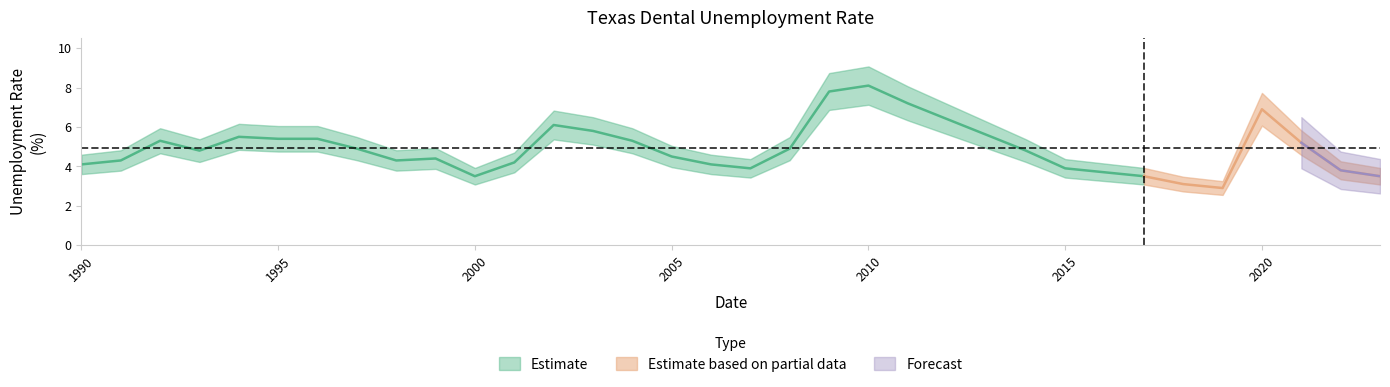

Rank the categories by value from highest to lowest.

20, 19, 21, 30, 22, 12, 13, 23, 4, 5, 6, 2, 14, 31, 7, 18, 3, 24, 15, 9, 1, 8, 11, 0, 16, 17, 25, 32, 26, 10, 27, 33, 28, 29